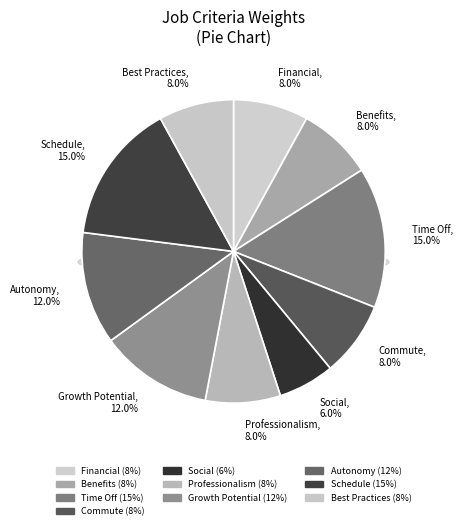

What percentage is the Schedule slice, to the nearest percent?

15%